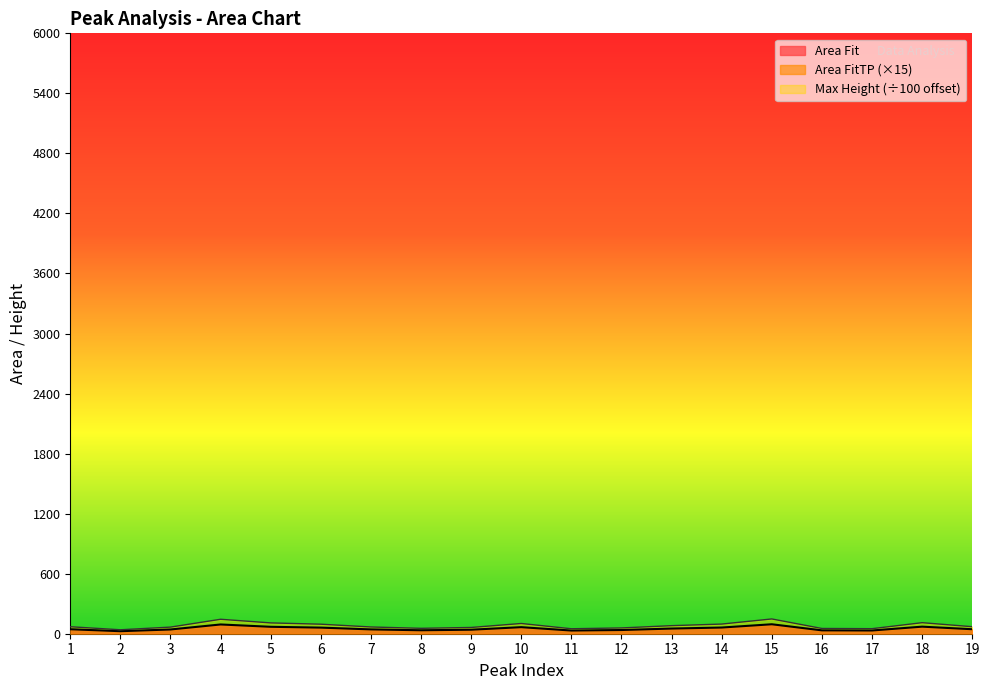

How many data points in Area FitT are above 69?

10